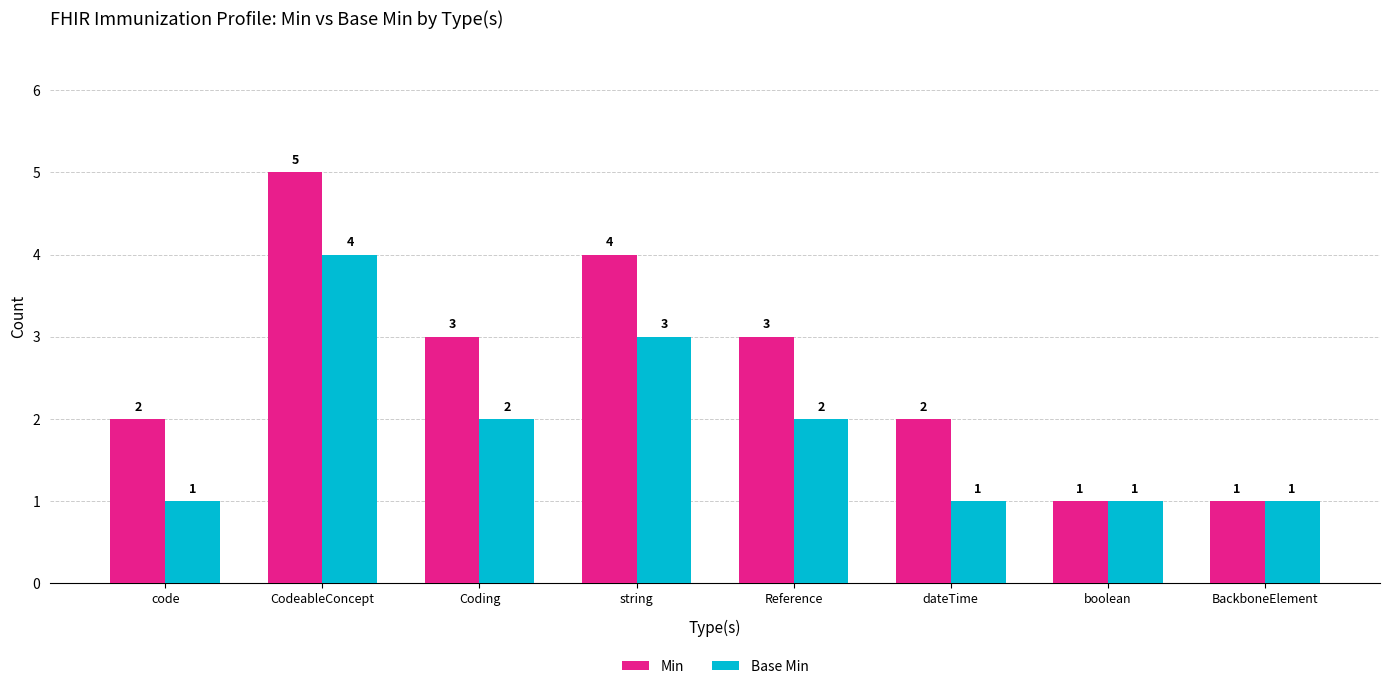

What is the lowest value of the Base Min series?

1